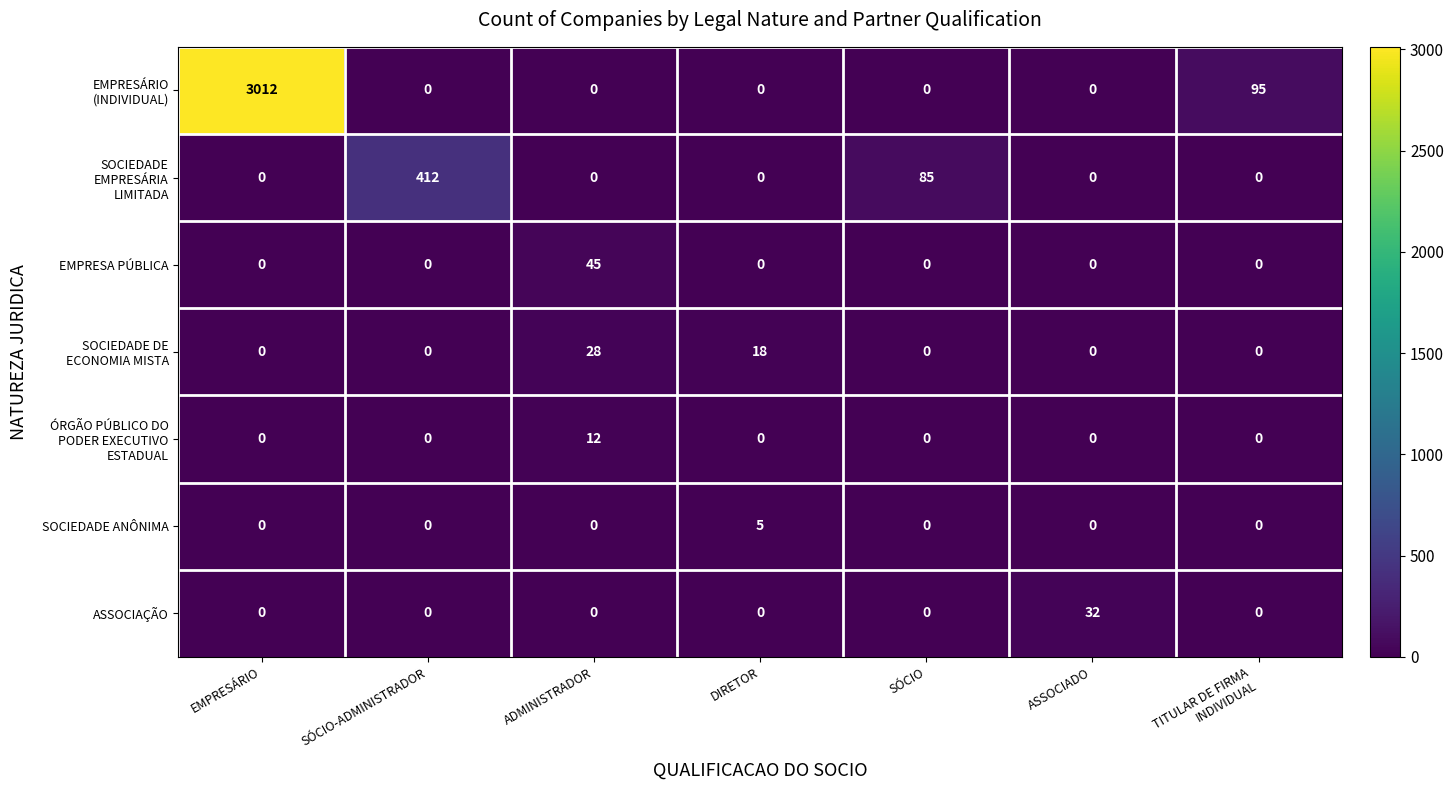

What is the total value across all series at ADMINISTRADOR?

85